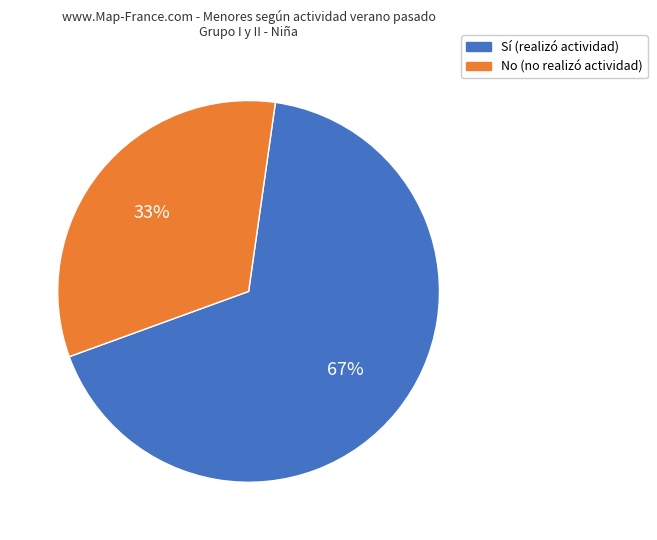

To the nearest percent, what is the average slice percentage?

50%